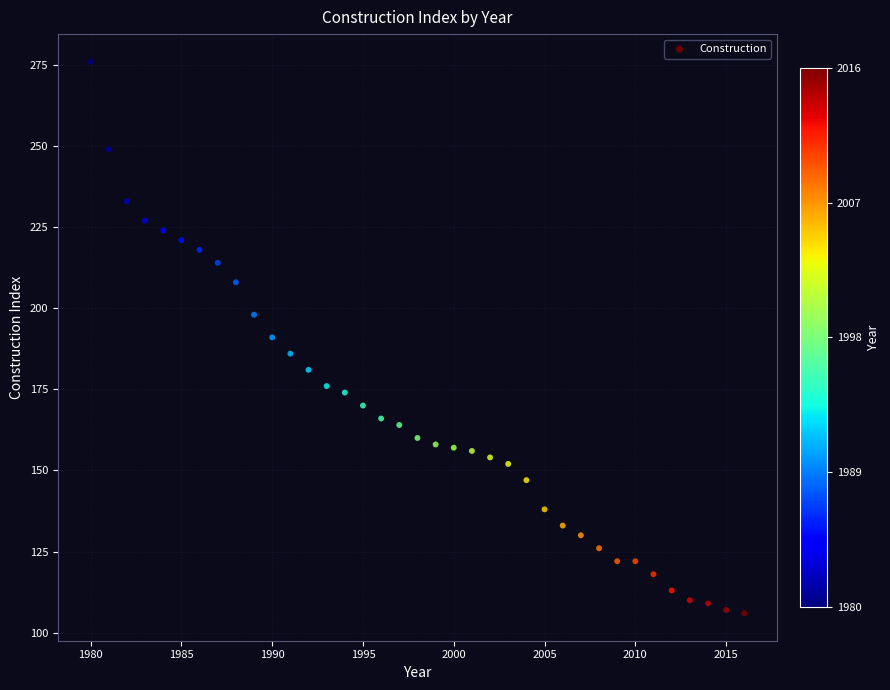

What is the range of X values (max minus min)?

36